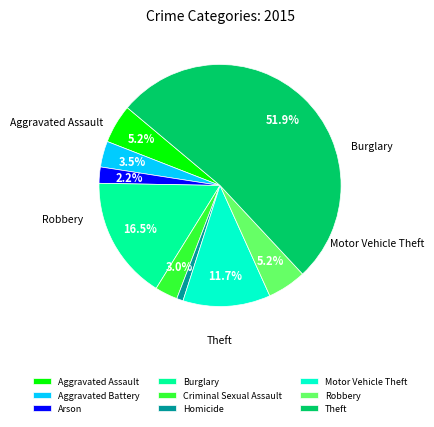

How many segments does this pie chart have?

9